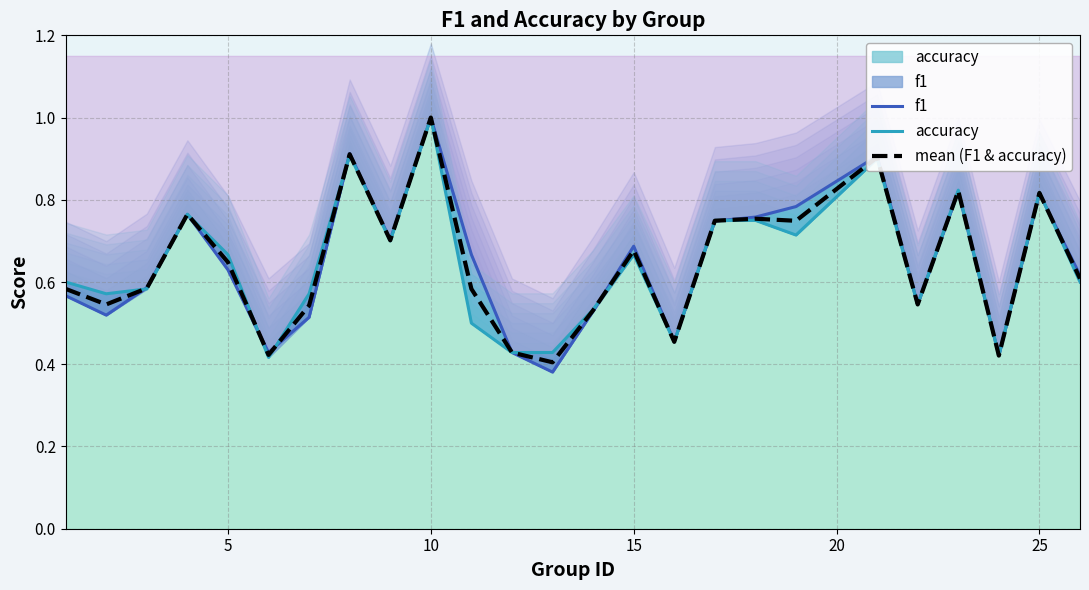

What is the highest value of the mean (F1 & accuracy) series?

1.0